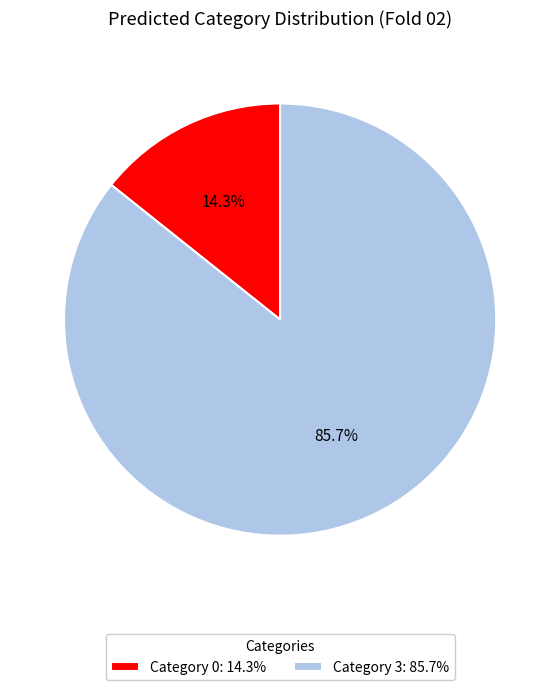

Which category has the biggest portion of the pie?

Category 3: 85.7%